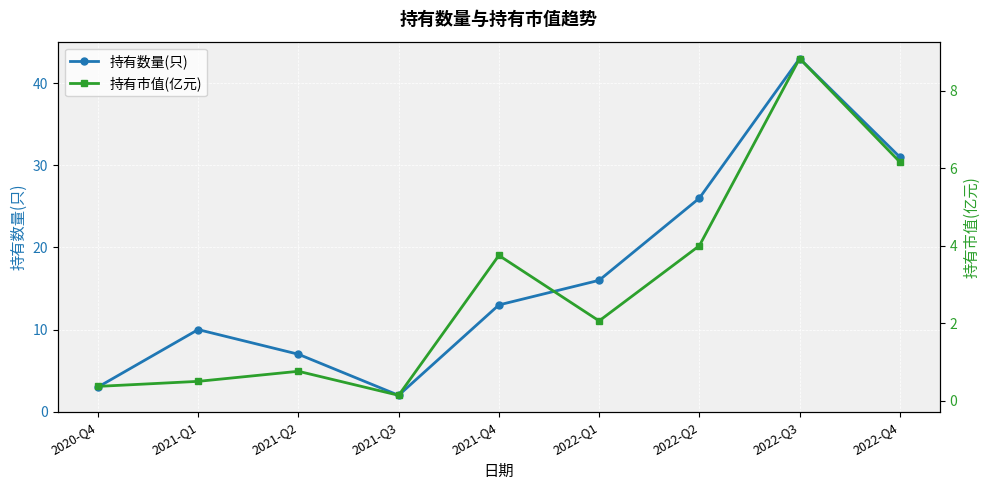

What is the smallest value displayed?

0.1